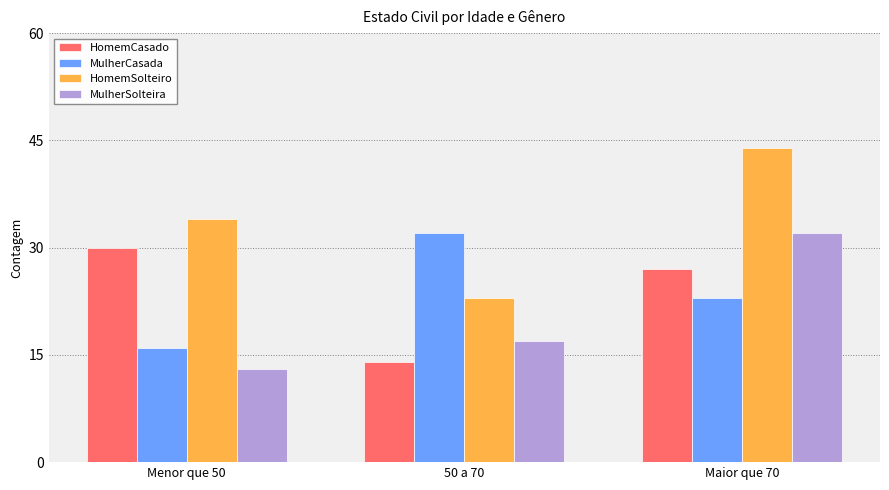

Where is MulherCasada nearest to the value 24?

Maior que 70